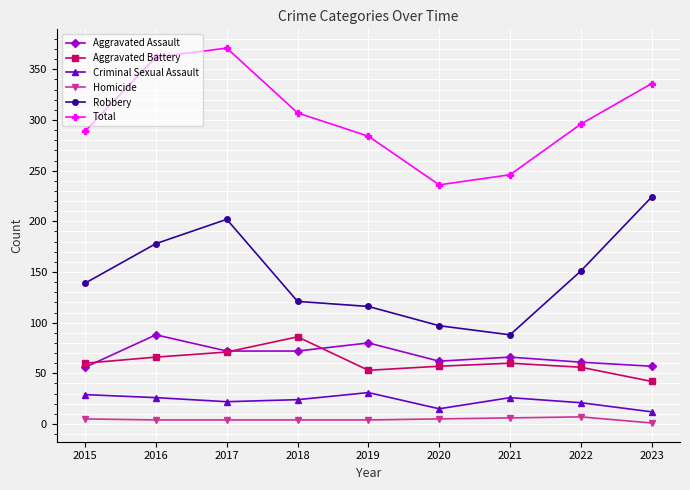

What is the maximum value shown in the chart?

371